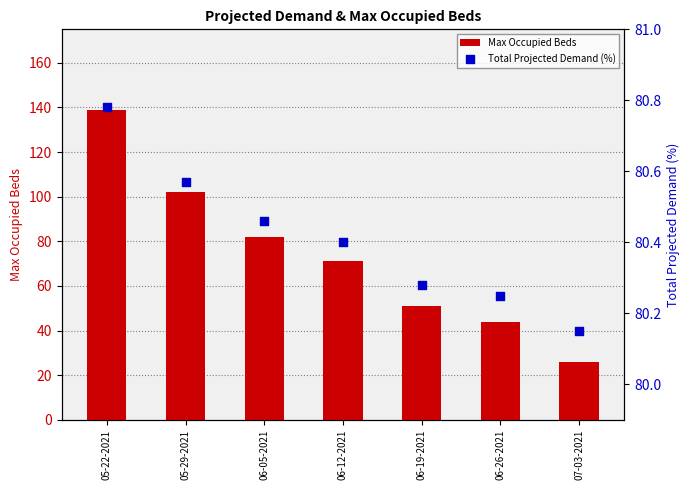

Which series contains the highest Y value?

Max Occupied Beds